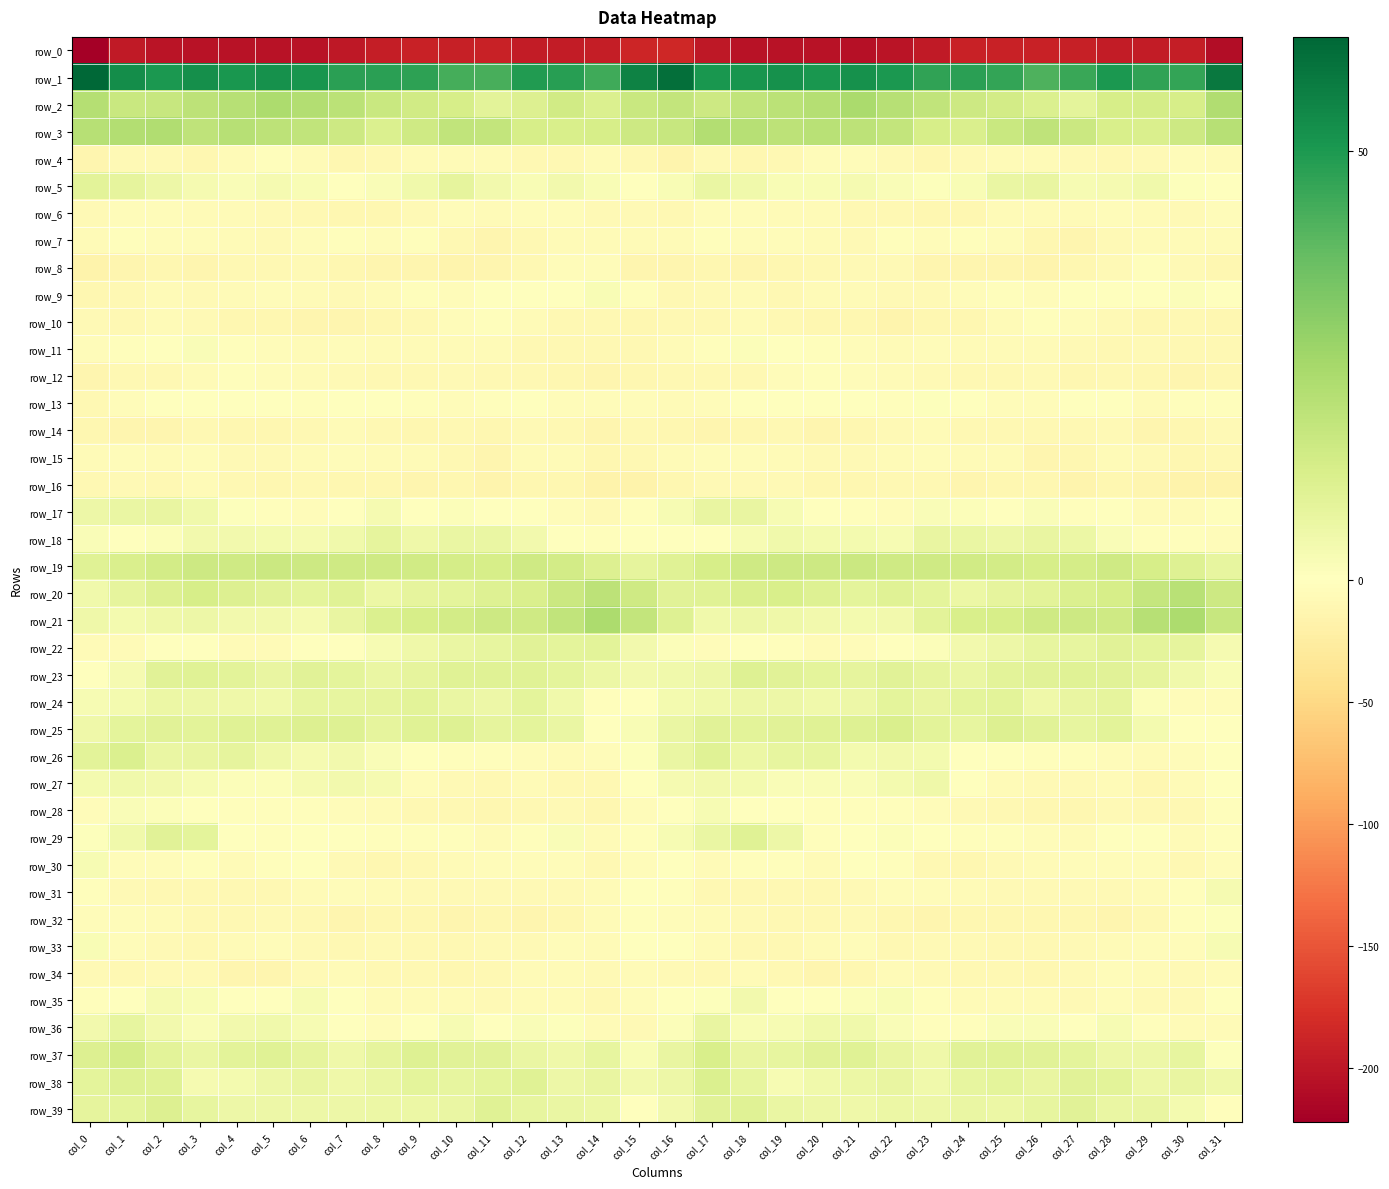

True or false: row_15 has a value of -11.8 at col_27.

True